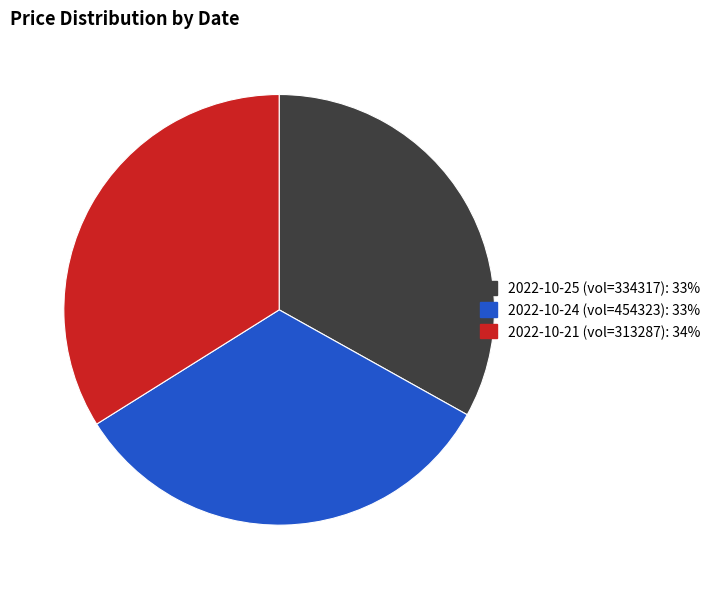

Which slice is the largest?

2022-10-21 (vol=313287): 34%